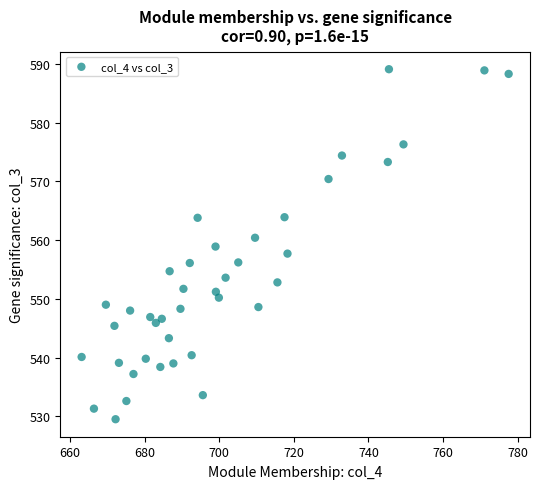

What is the range of Y values (max minus min)?

59.6